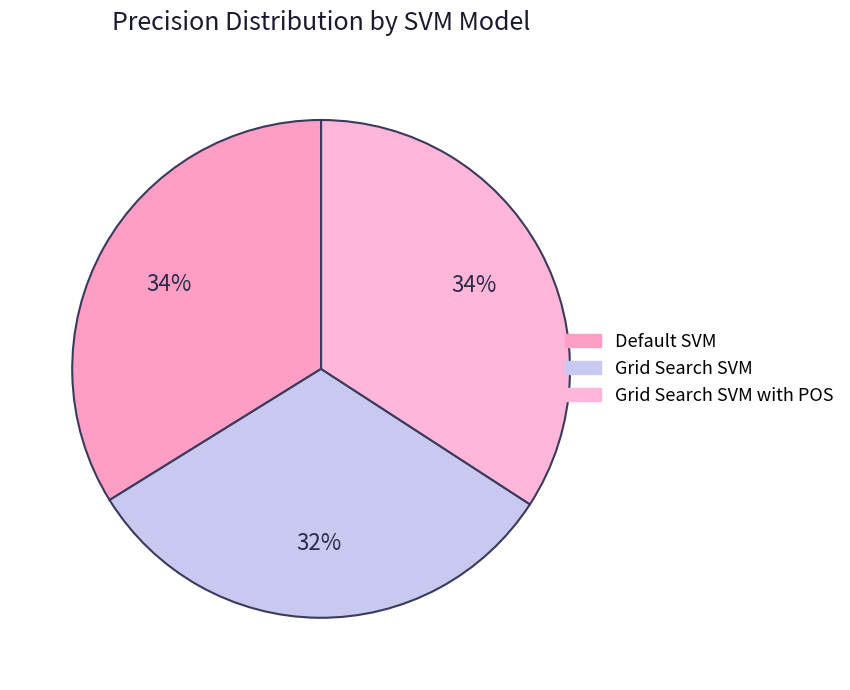

Which slice is the smallest?

Grid Search SVM